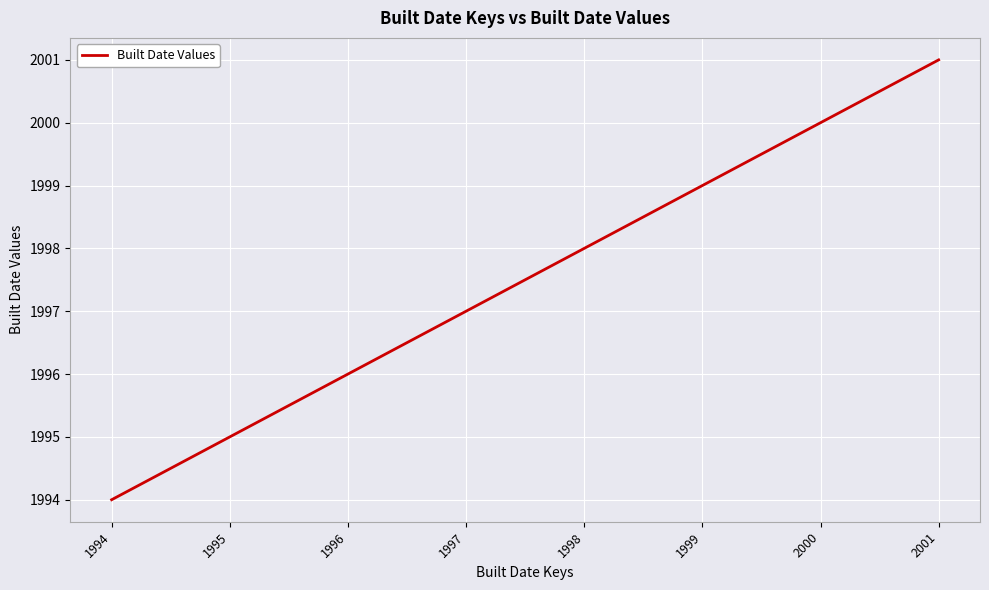

Where is the data nearest to the value 1997?

1997